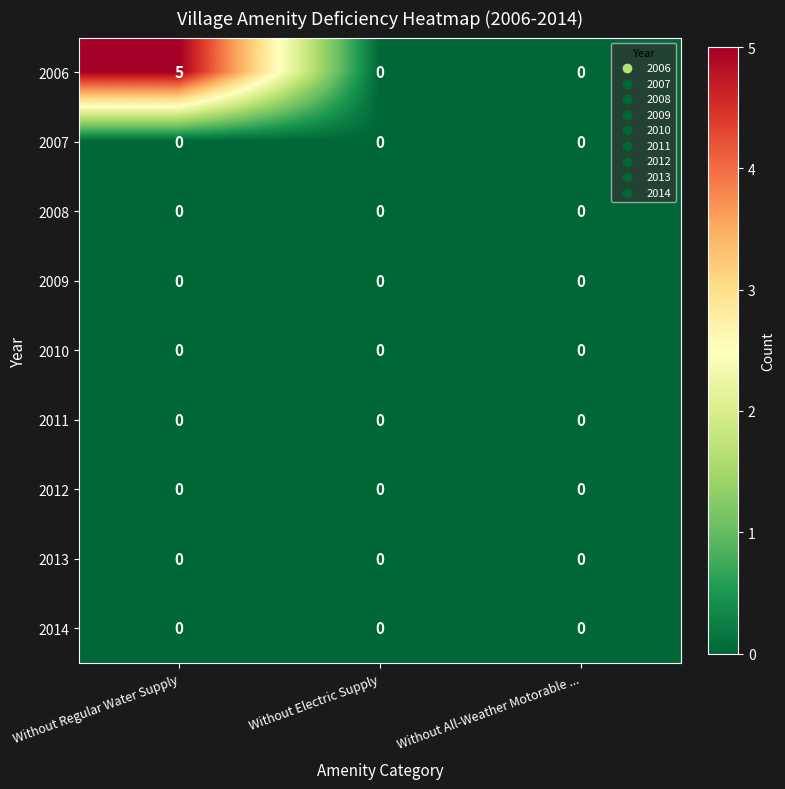

The value of 2010 at Without Electric Supply is 0. True or false?

True